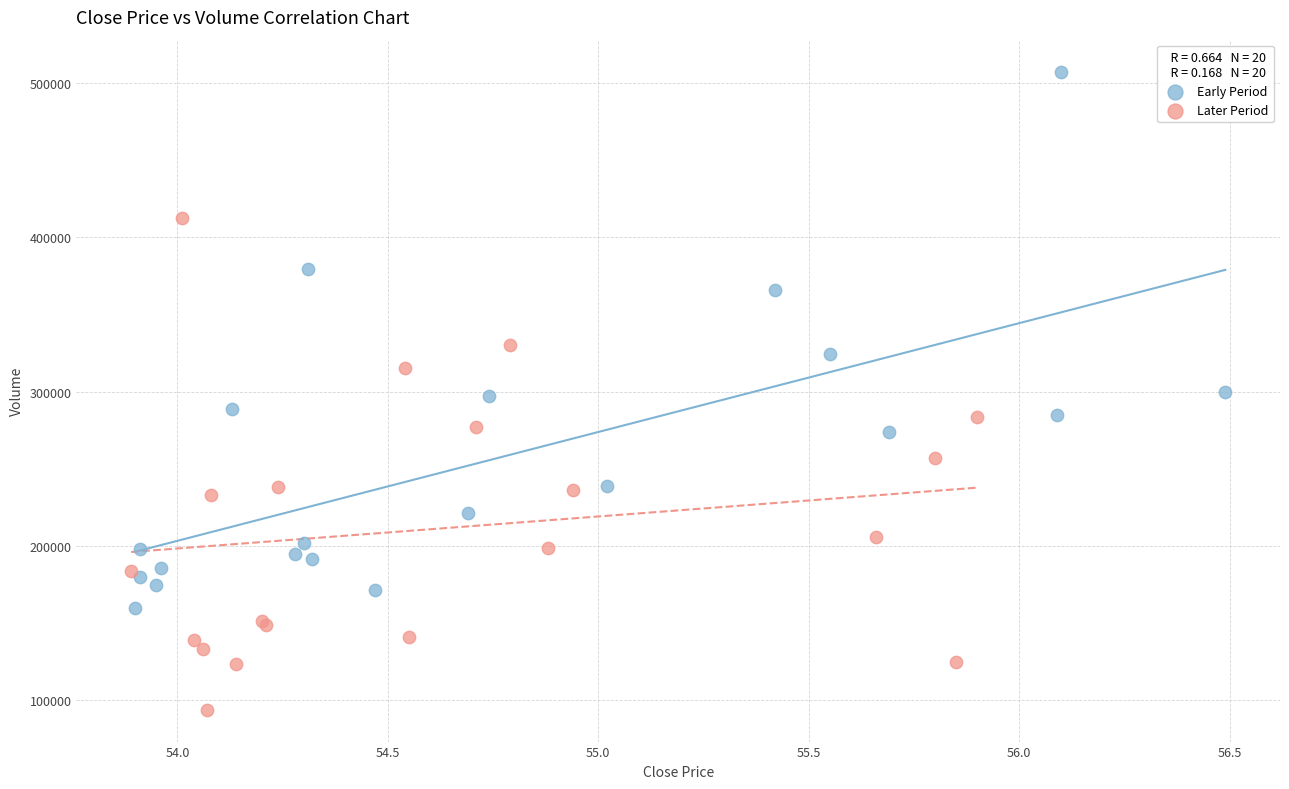

Which series contains the lowest Y value?

Later Period